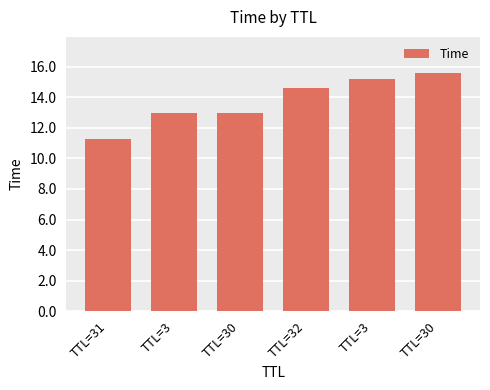

Rank the categories by value from lowest to highest.

TTL=31, TTL=3, TTL=30, TTL=32, TTL=3, TTL=30